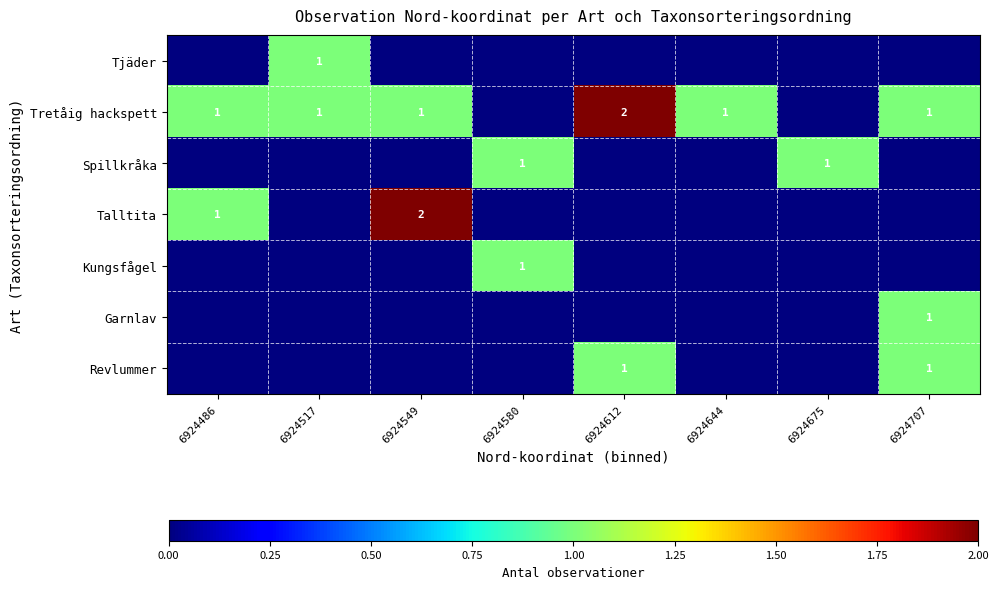

The value of Garnlav at 6924707 is 2. True or false?

False